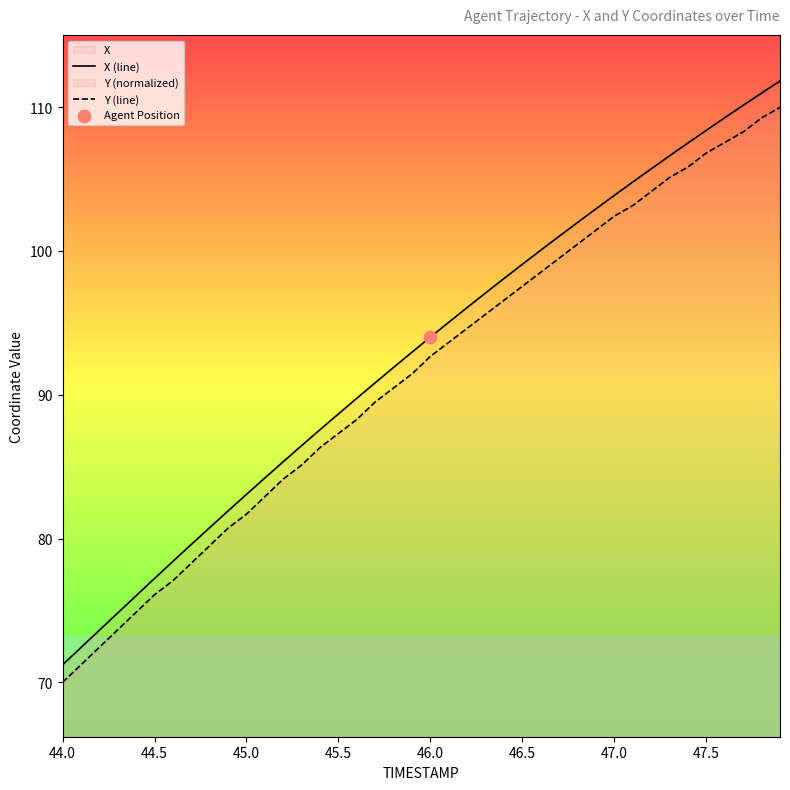

Which series contains the highest Y value?

X (line)